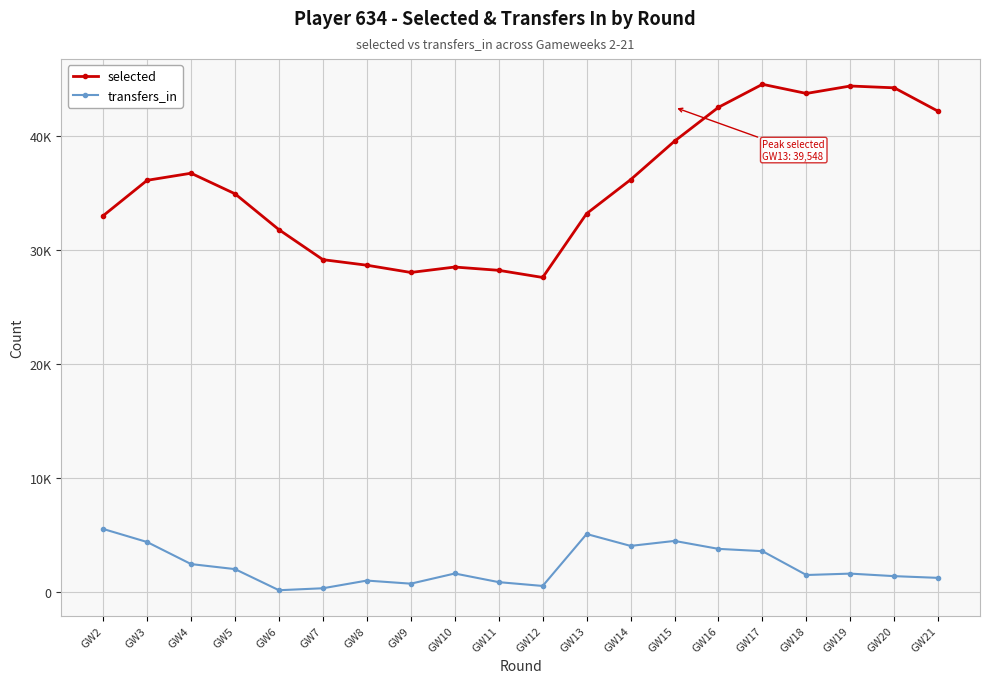

Where does the selected series first go above 36117?

GW4